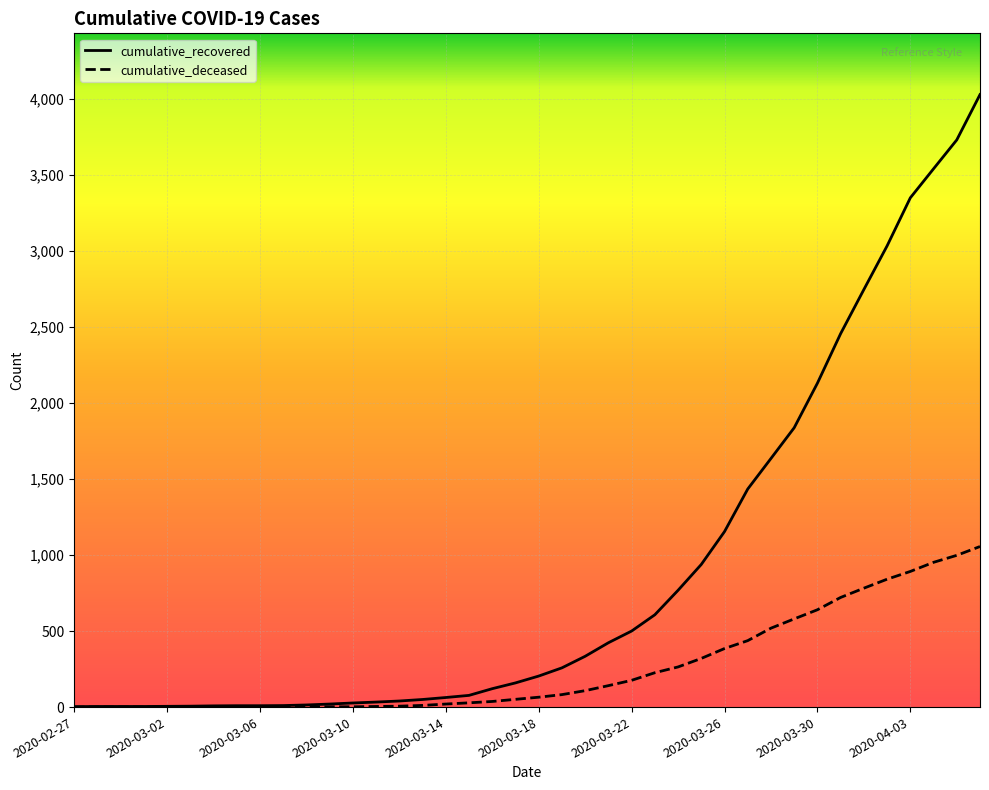

Rank the series by their maximum value, from highest to lowest.

cumulative_recovered, cumulative_deceased